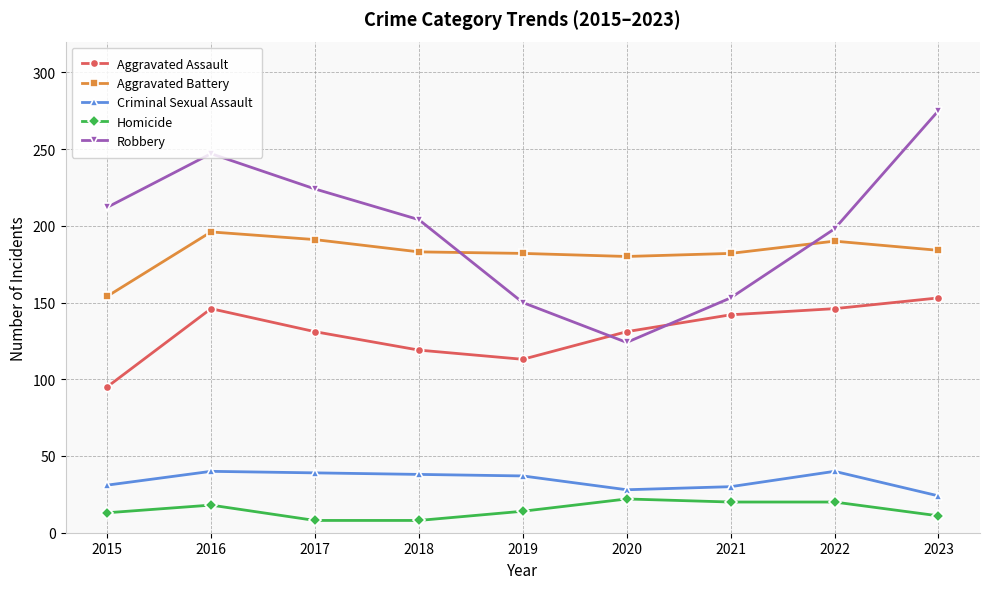

What is the total value across all series at 2016?

647